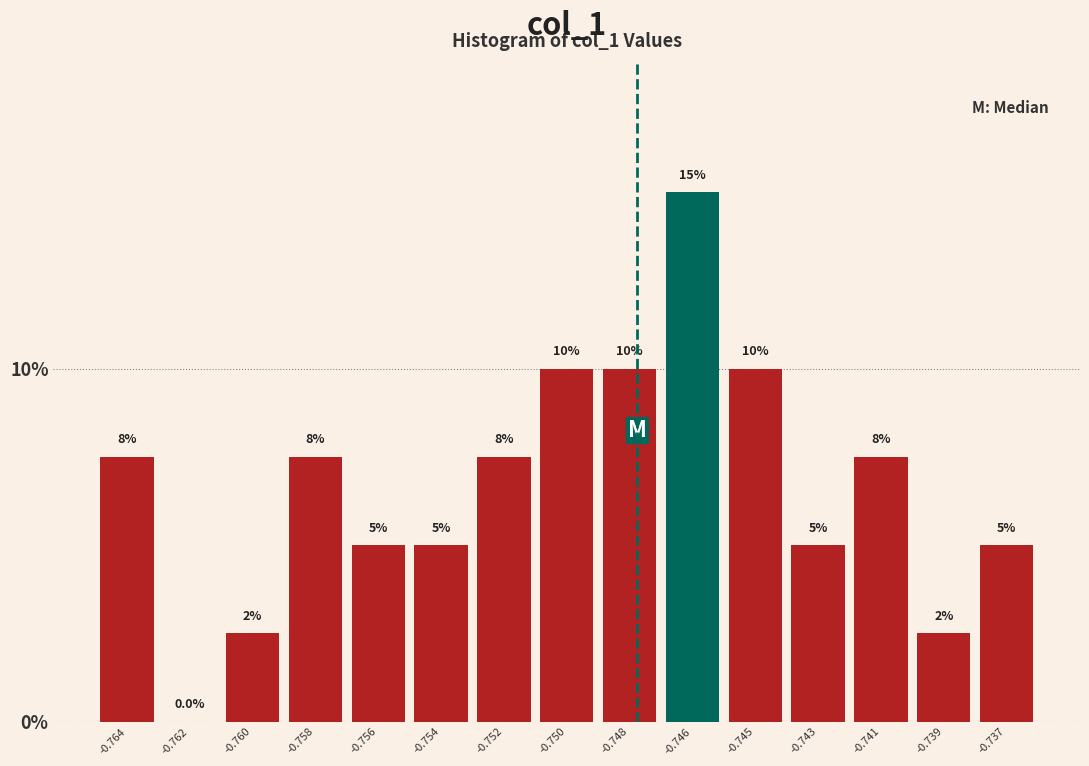

Reading left to right, list all the values displayed in this chart.

-0.764=7.5	-0.762=0.0	-0.760=2.5	-0.758=7.5	-0.756=5.0	-0.754=5.0	-0.752=7.5	-0.750=10.0	-0.748=10.0	-0.746=15.0	-0.745=10.0	-0.743=5.0	-0.741=7.5	-0.739=2.5	-0.737=5.0